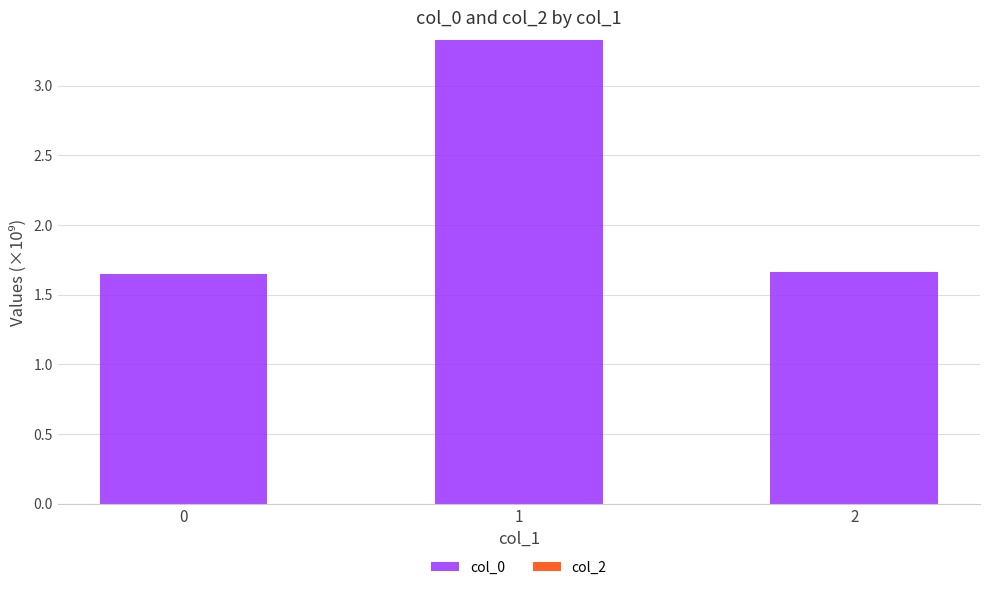

The chart shows a value of 2.7 at 0. True or false?

False